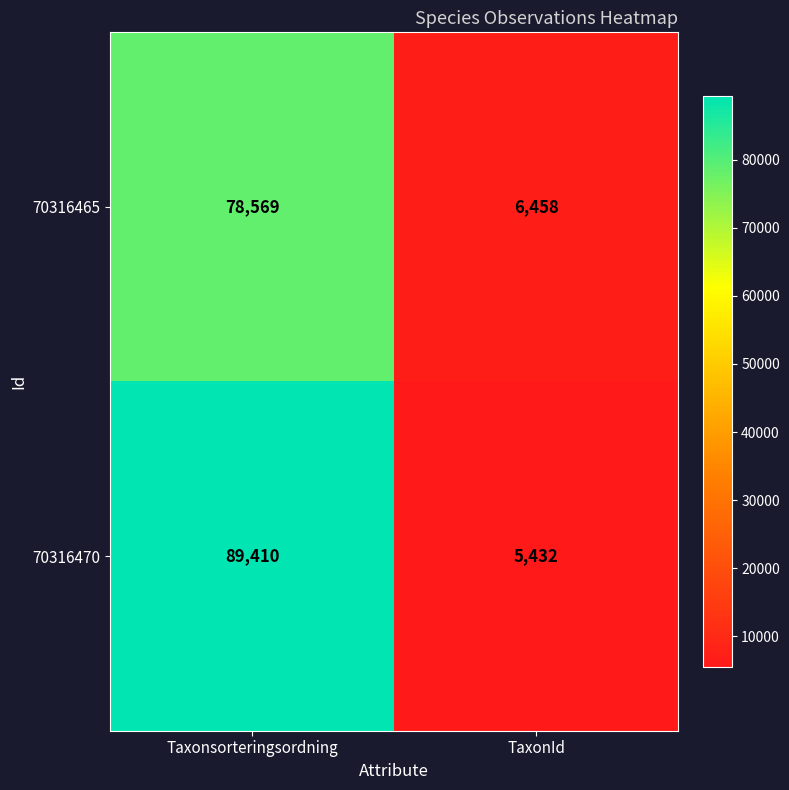

At Taxonsorteringsordning, list the series in order from largest to smallest.

70316470, 70316465